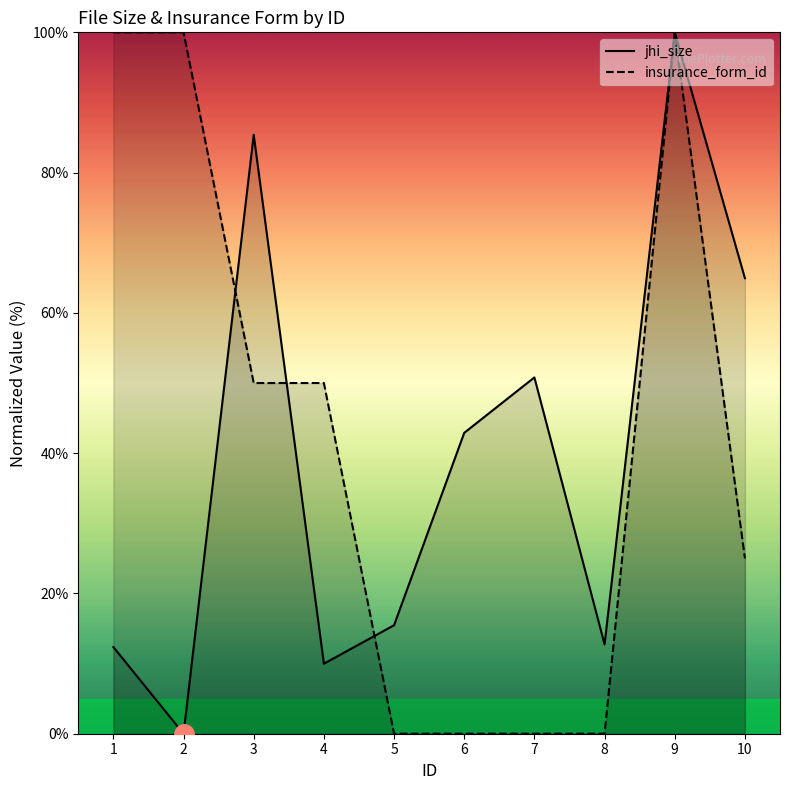

Reading left to right, list all the values displayed in this chart.

jhi_size: 12.4	0.0	85.4	10.0	15.5	42.9	50.8	12.7	100.0	64.9
insurance_form_id: 100.0	100.0	50.0	50.0	0.0	0.0	0.0	0.0	100.0	25.0